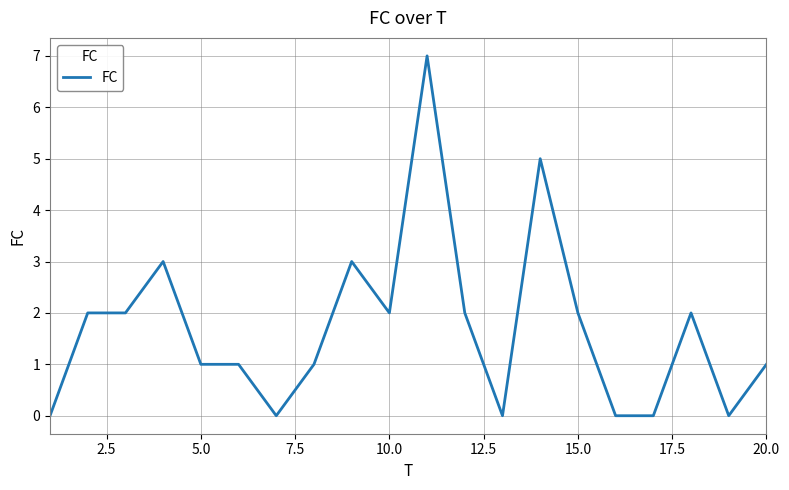

What is the difference between the maximum and minimum values?

7